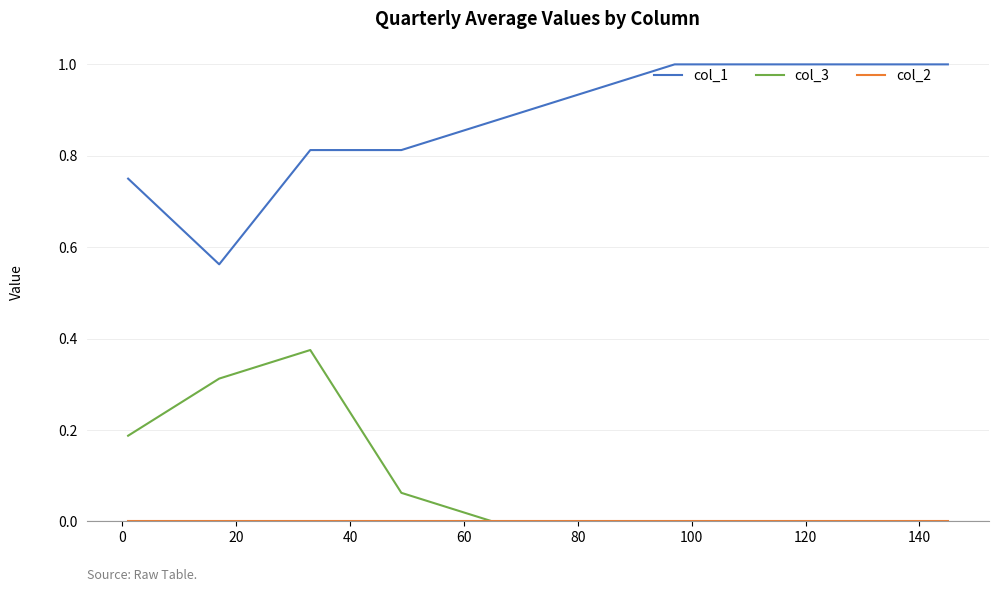

What is the greatest value displayed?

1.0